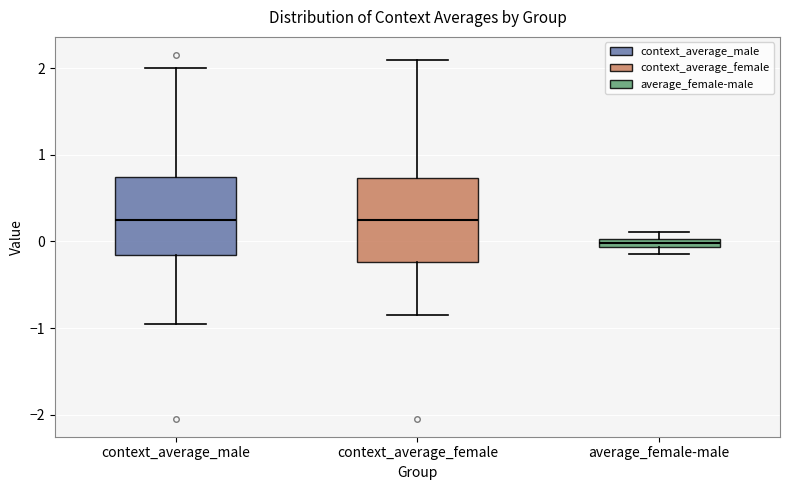

Where is the upper edge of the box for average_female-male on the y-axis? The values are not printed on the chart, so give them approximately, as read against the axis.

0.0